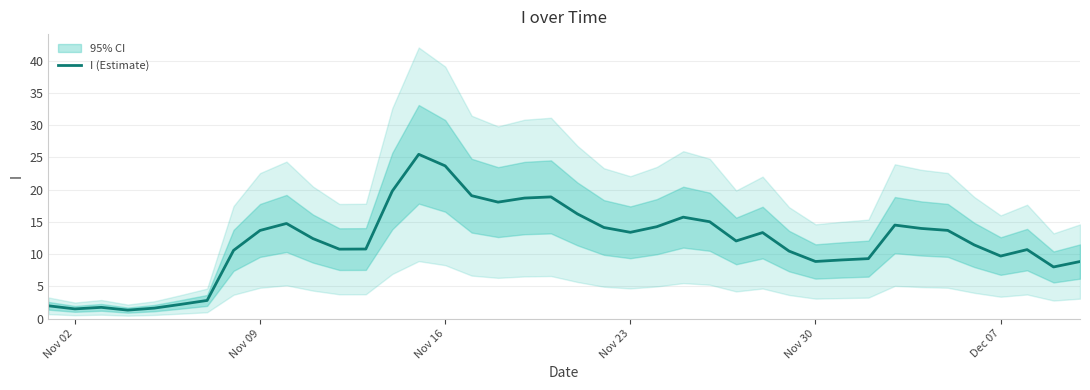

True or false: I (Estimate) has a value of 13.4 at Nov 23.

True